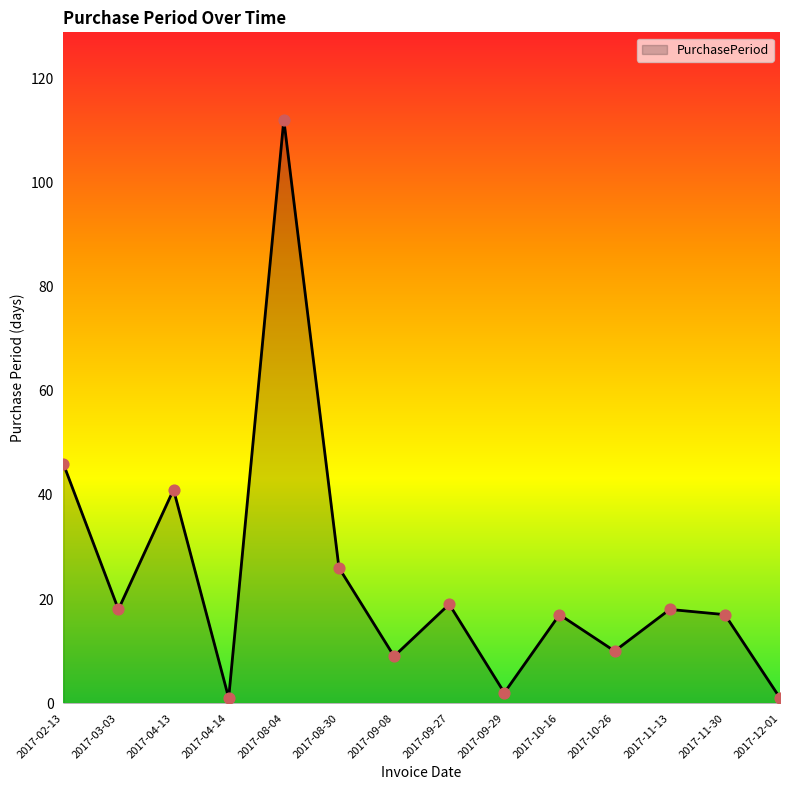

Approximately how many times larger is the value at 2017-09-27 compared to 2017-03-03?

1.1